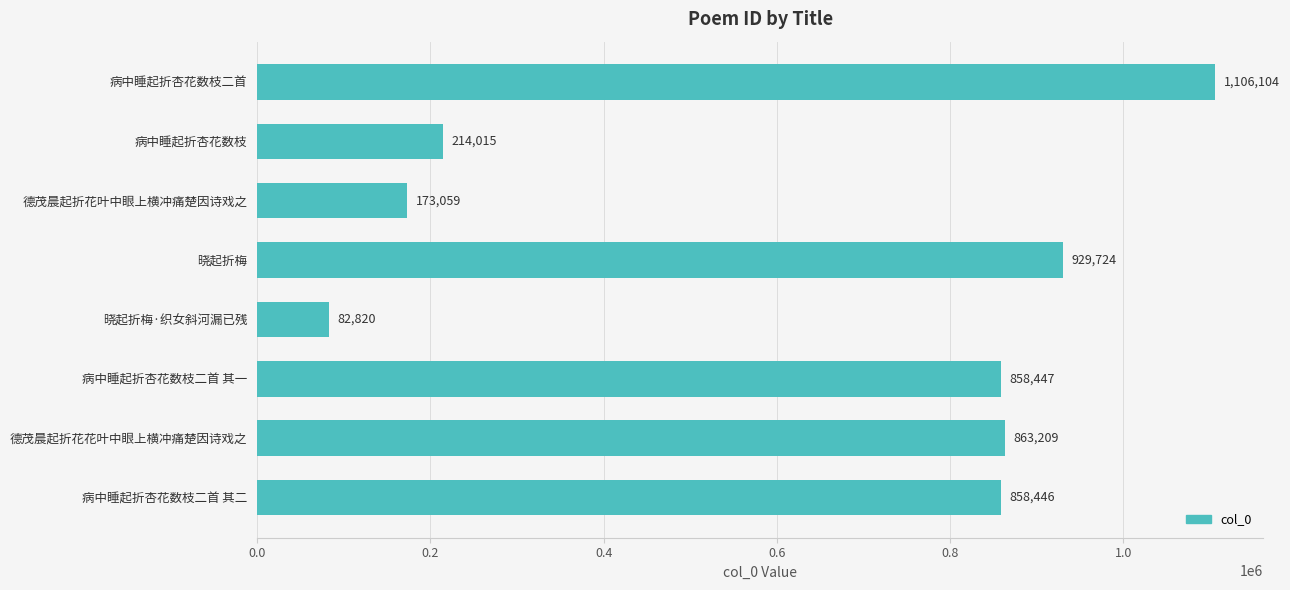

Reading top to bottom, what are all the values shown in this chart?

1106104	214015	173059	929724	82820	858447	863209	858446